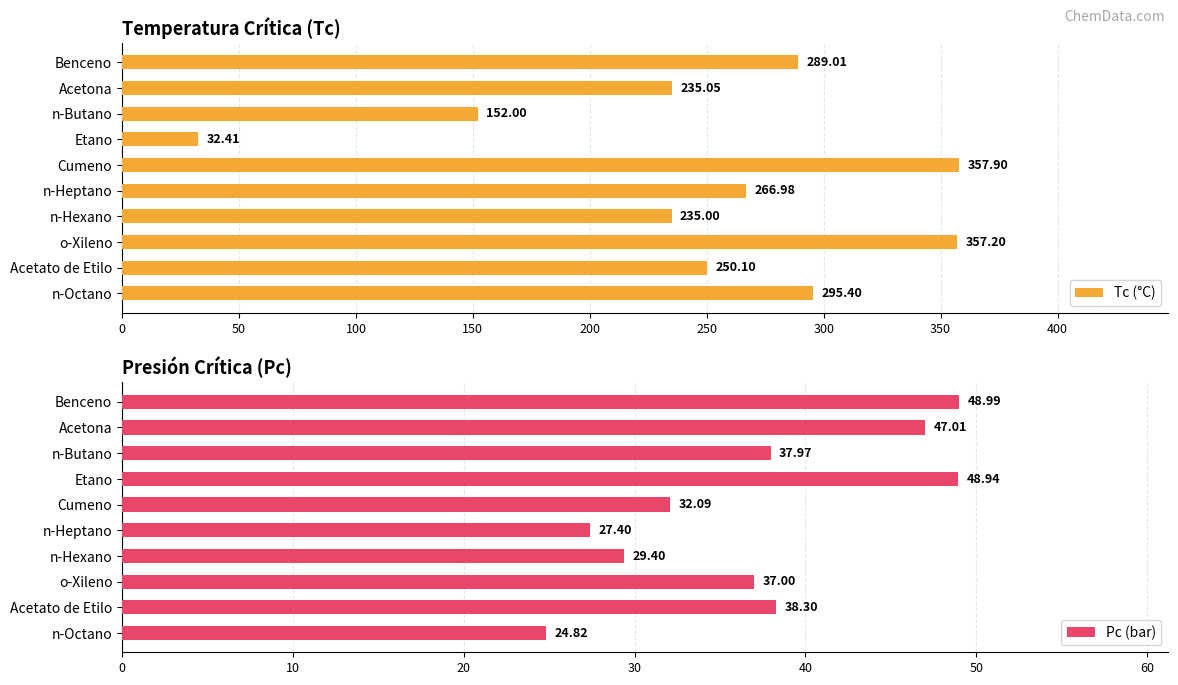

What is the difference between the second highest and second lowest values in the Tc (°C) series?

205.2